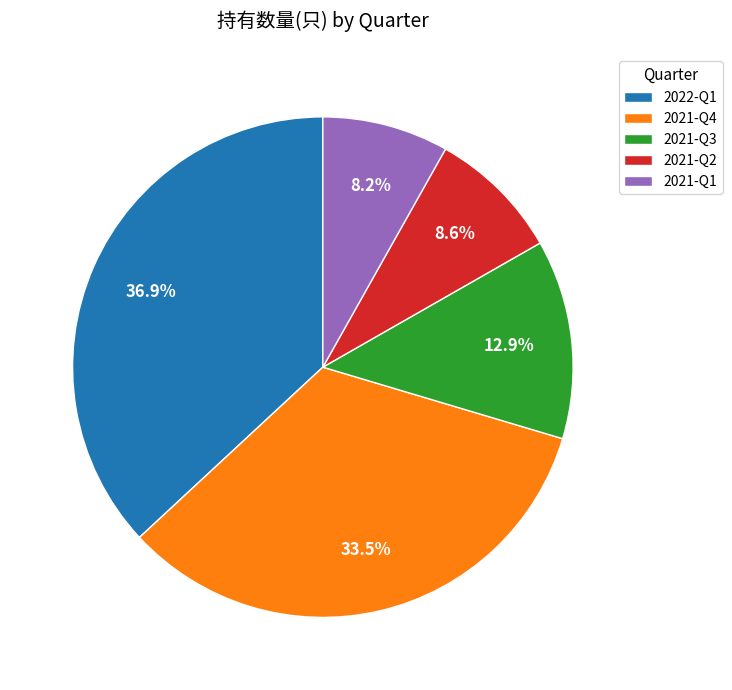

Approximately how many times larger is the value at 2021-Q2 compared to 2021-Q3?

0.7